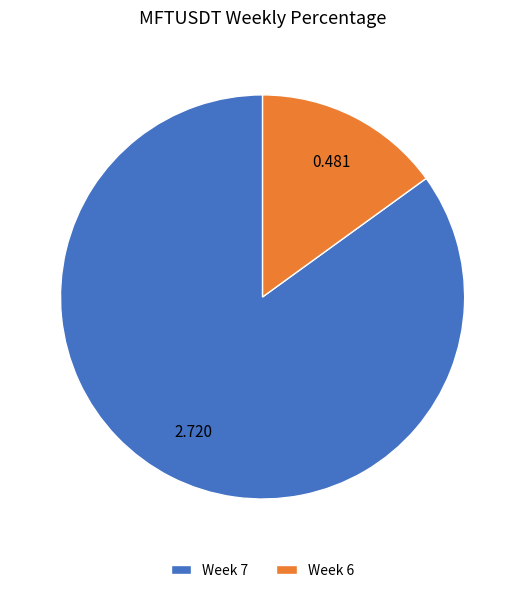

Do Week 6 and Week 7 together represent more than half of the pie?

Yes